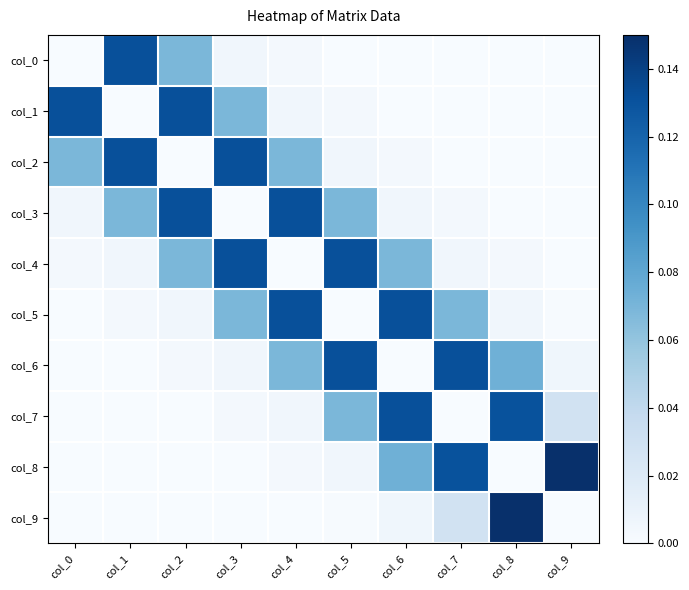

List the series in order of their peak value, lowest first.

col_0, col_1, col_2, col_3, col_4, col_5, col_6, col_7, col_8, col_9